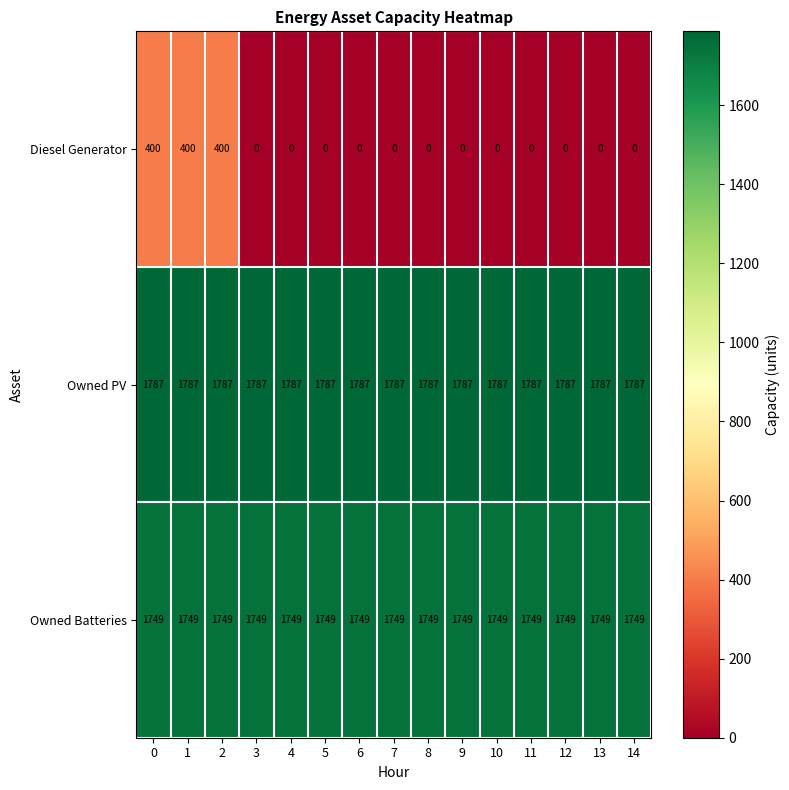

What is the difference between the maximum and minimum values in the Diesel Generator series?

400